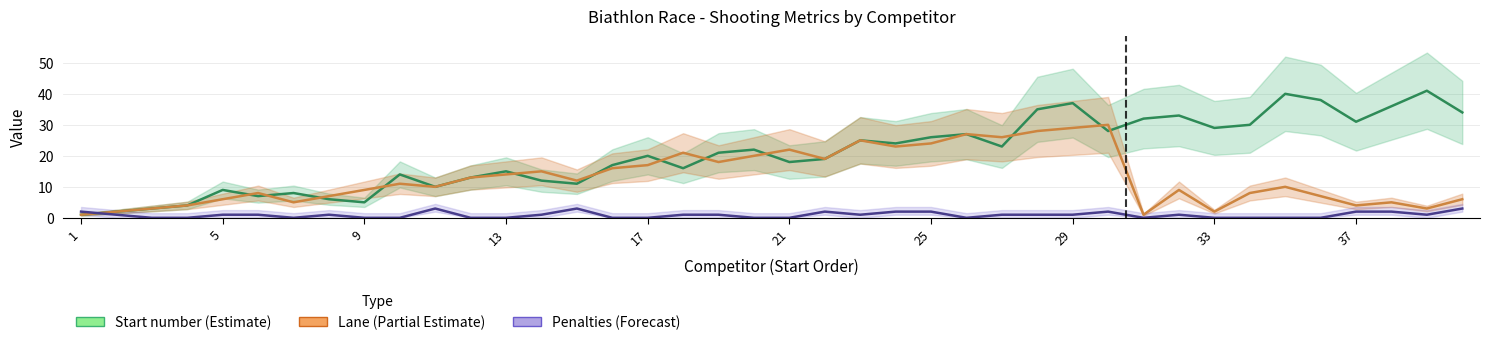

Is the value of Penalties at 21 greater than the value of Lane at 9?

No